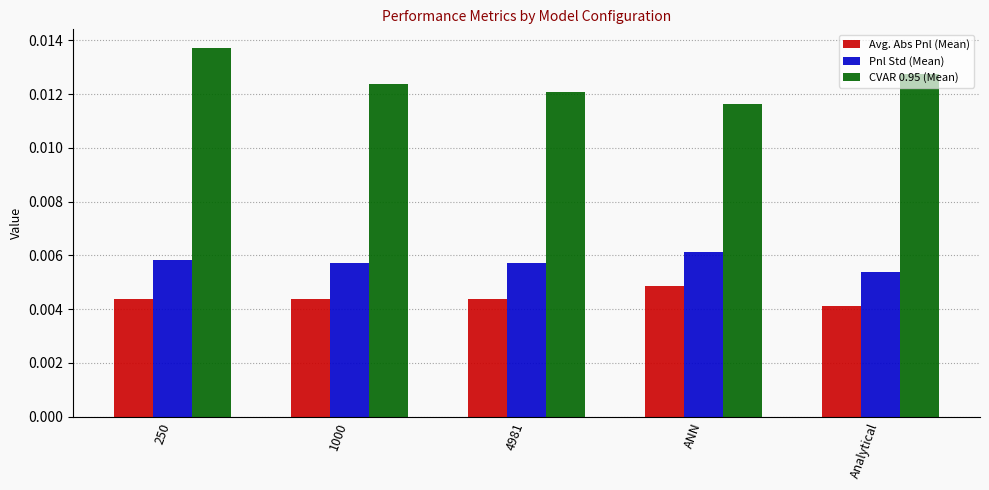

Count the number of data series in this chart.

3